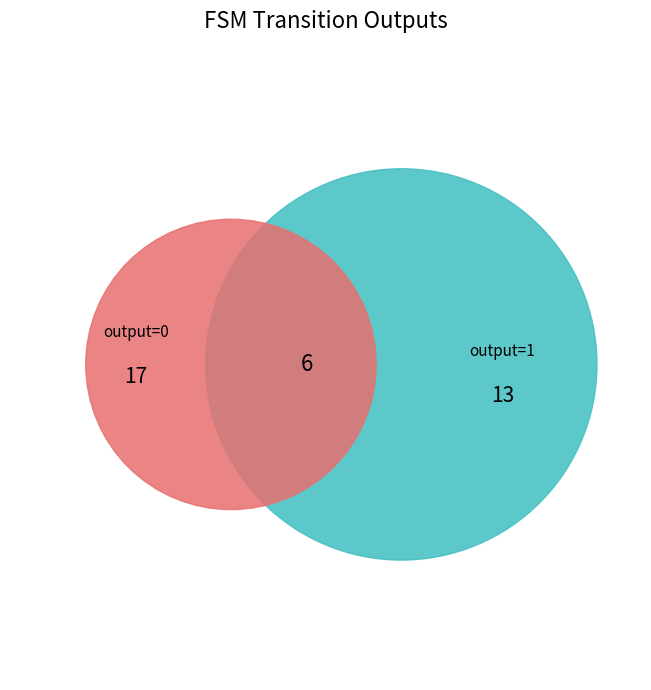

Does output=1 represent more than half of the total?

No